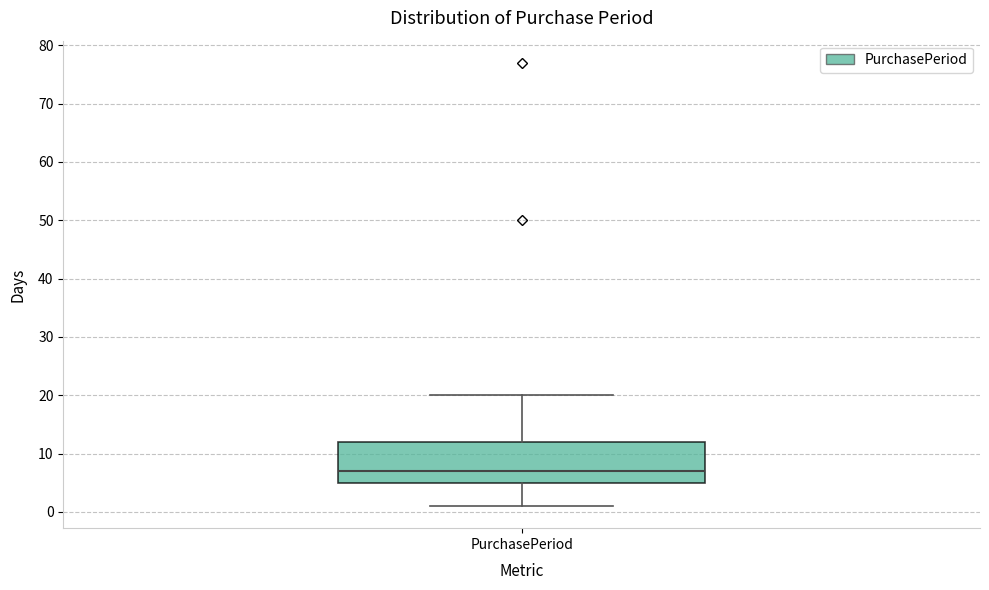

Where does the median line of the box for PurchasePeriod sit on the y-axis? The values are not printed on the chart, so give them approximately, as read against the axis.

7